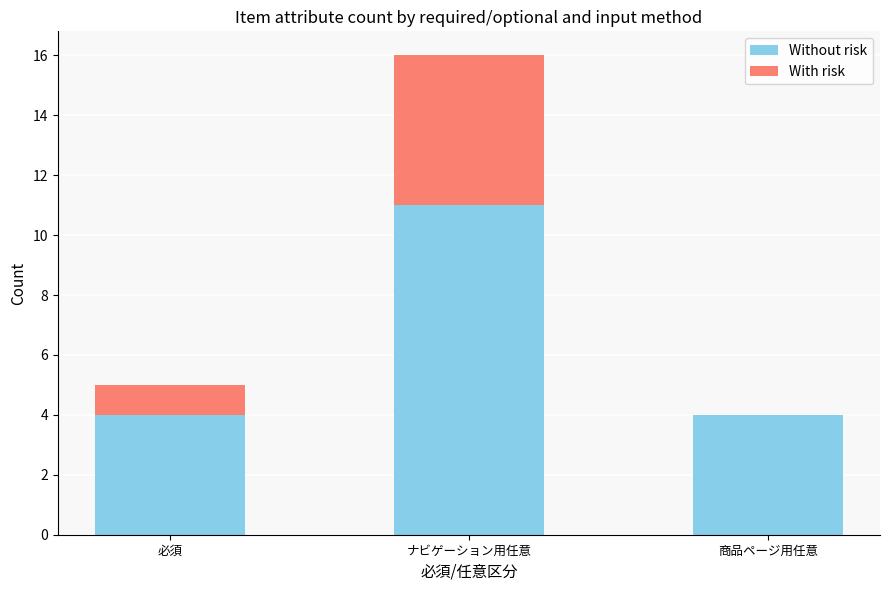

Reading left to right, list the values for the Without risk series.

必須=4	ナビゲーション用任意=11	商品ページ用任意=4